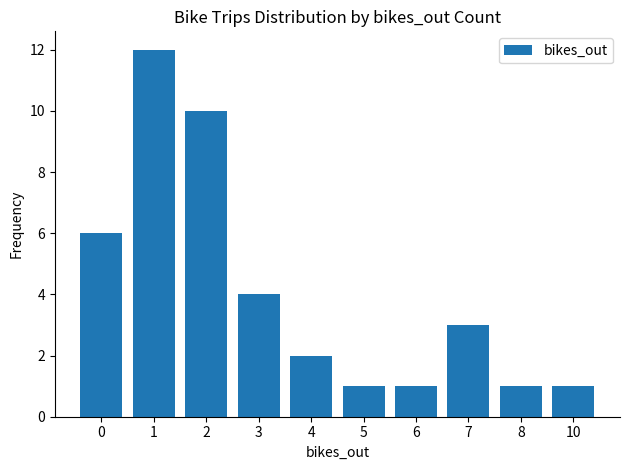

How many data points are less than 3?

5